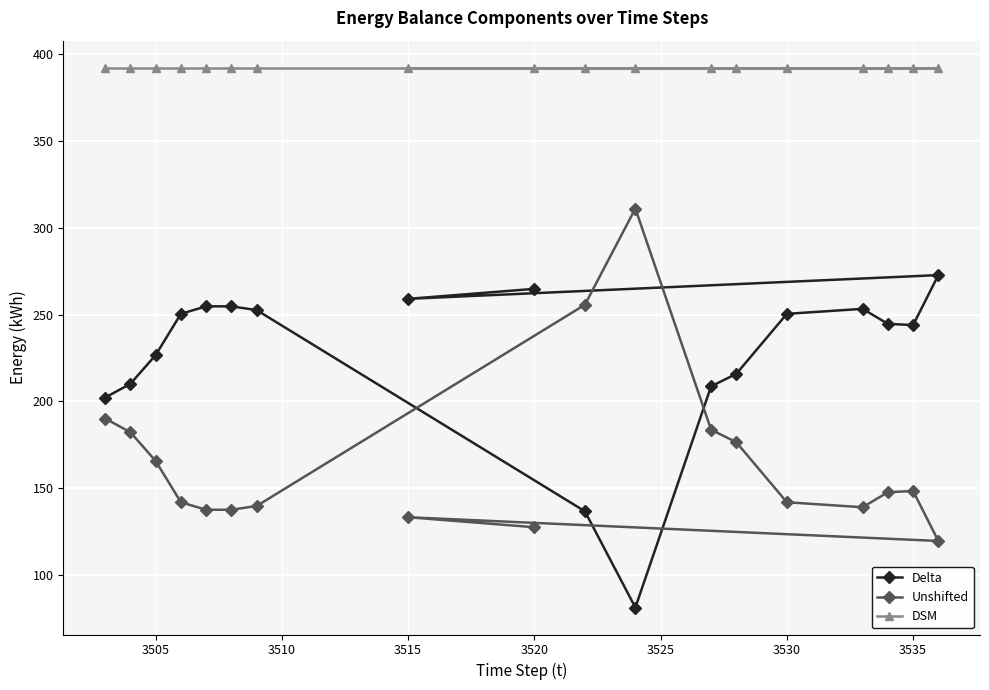

True or false: Delta has a value of 58.5 at 3515.

False